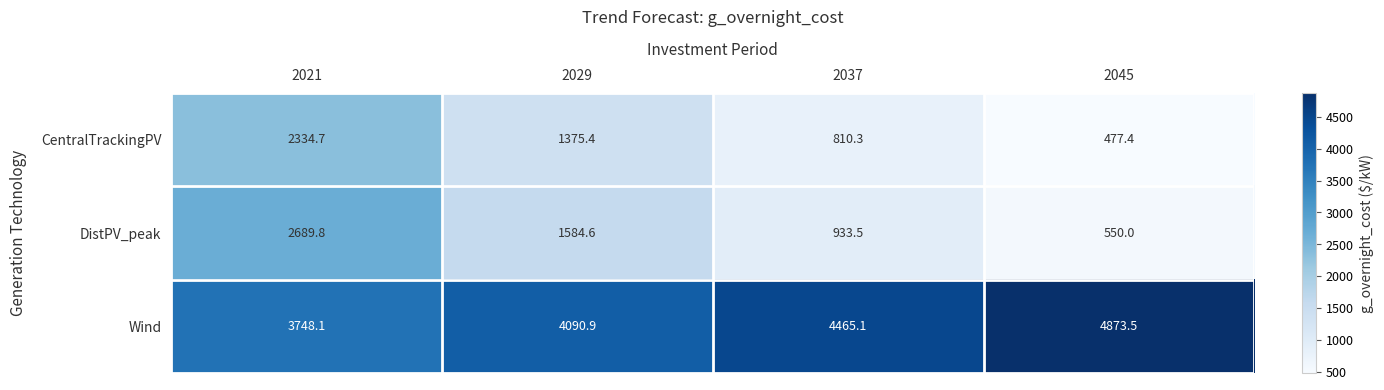

At which label is Wind closest to 4310?

2037